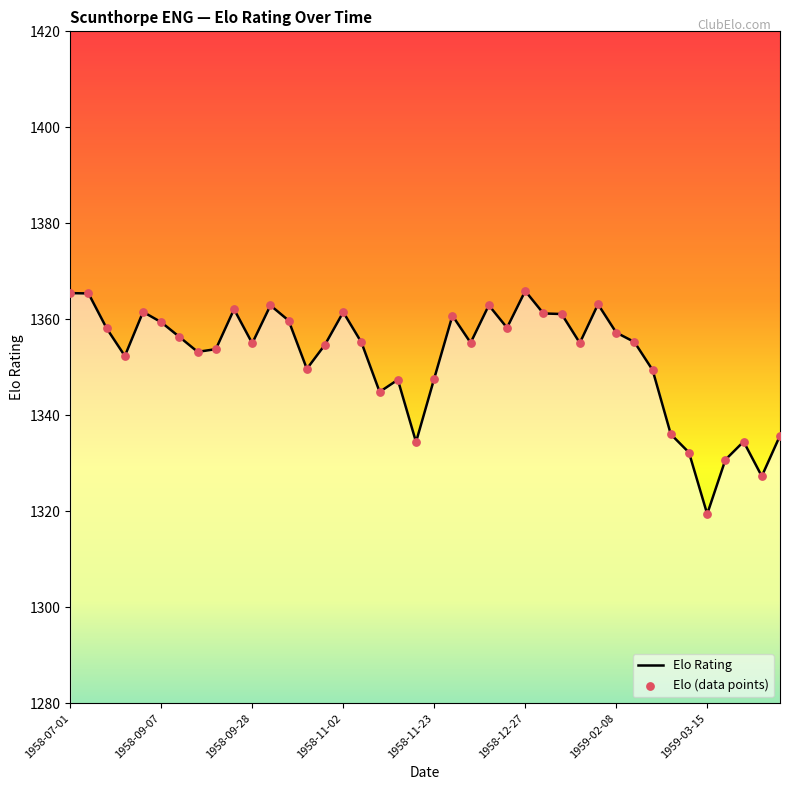

What is the minimum value shown in the chart?

1319.4